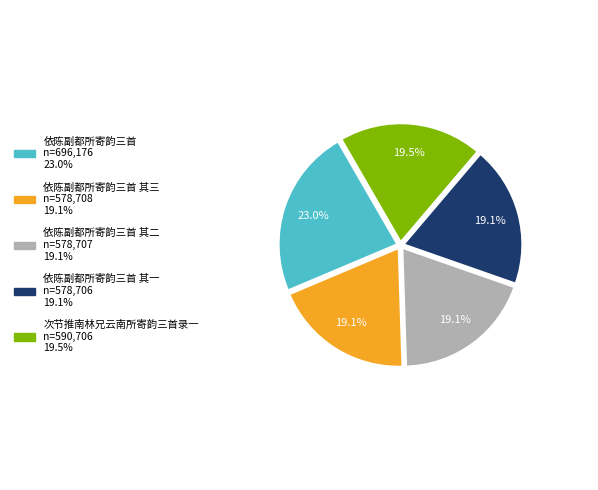

Does any single category account for the majority?

No